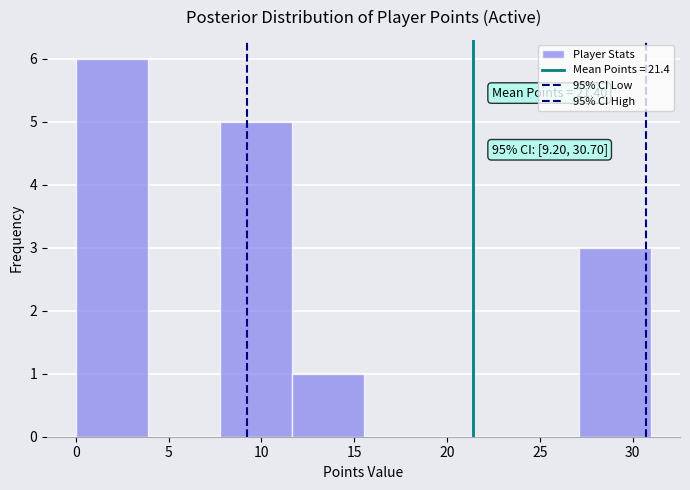

Over which range of the x-axis is the bar tallest?

0.0 to 4.0